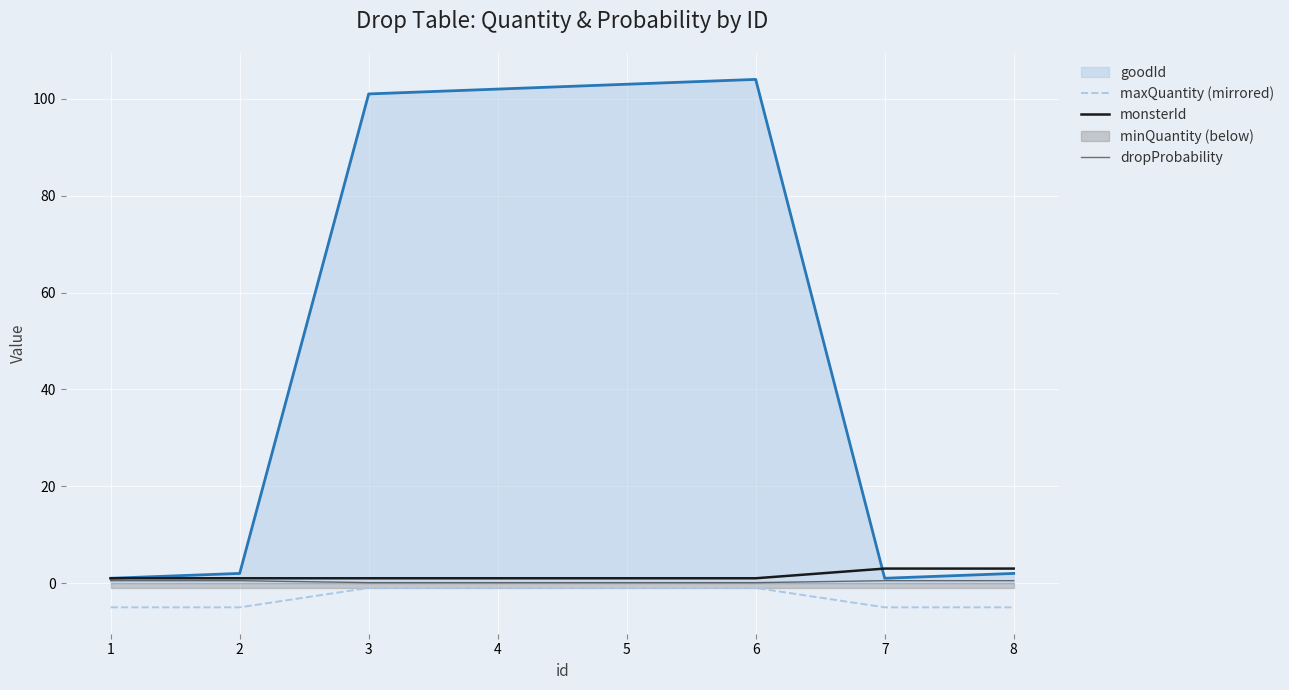

What value does the dropProbability series have at 7?

0.5